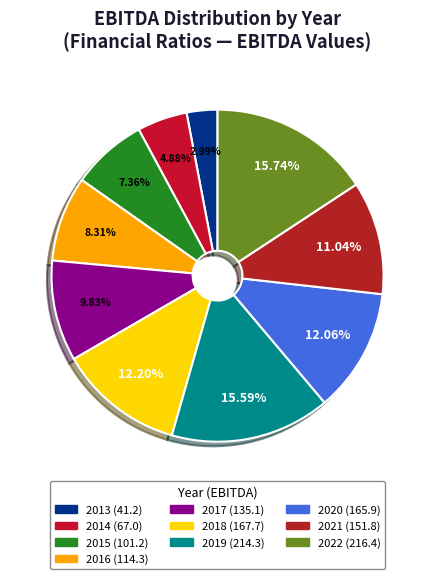

Count the number of slices in the pie.

10